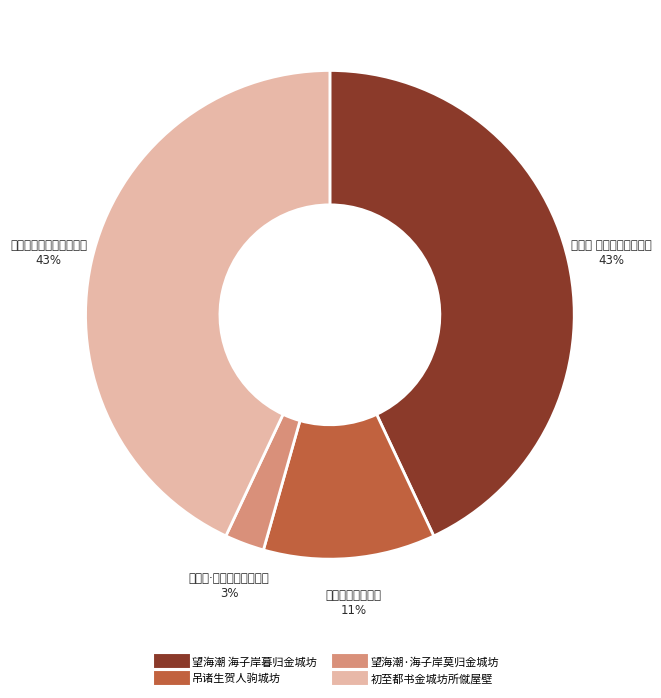

To the nearest percent, what portion does 吊诸生贺人驹城坊 represent?

11%